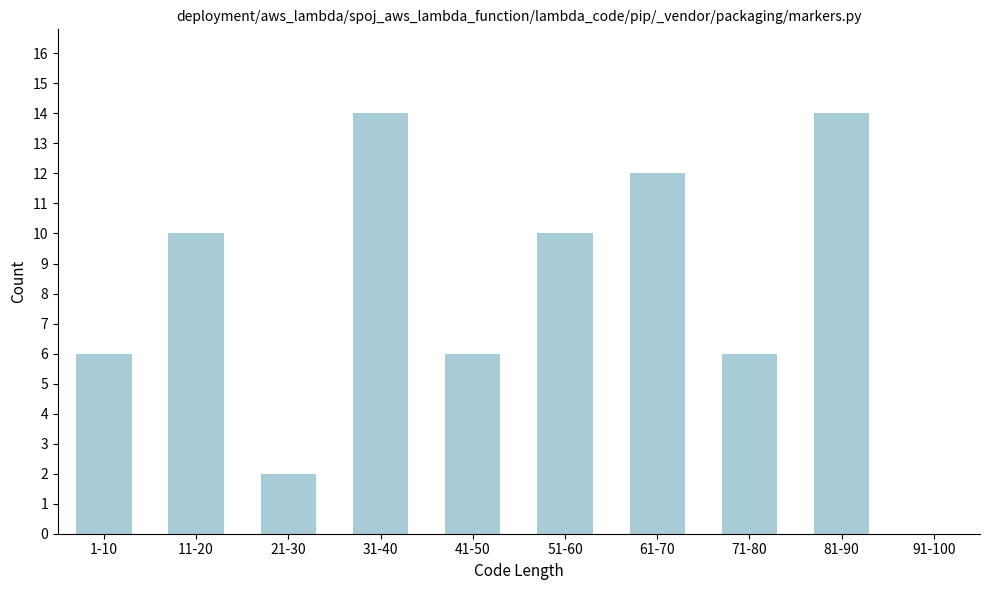

Reading left to right, what are all the values shown in this chart?

1-10=6	11-20=10	21-30=2	31-40=14	41-50=6	51-60=10	61-70=12	71-80=6	81-90=14	91-100=0